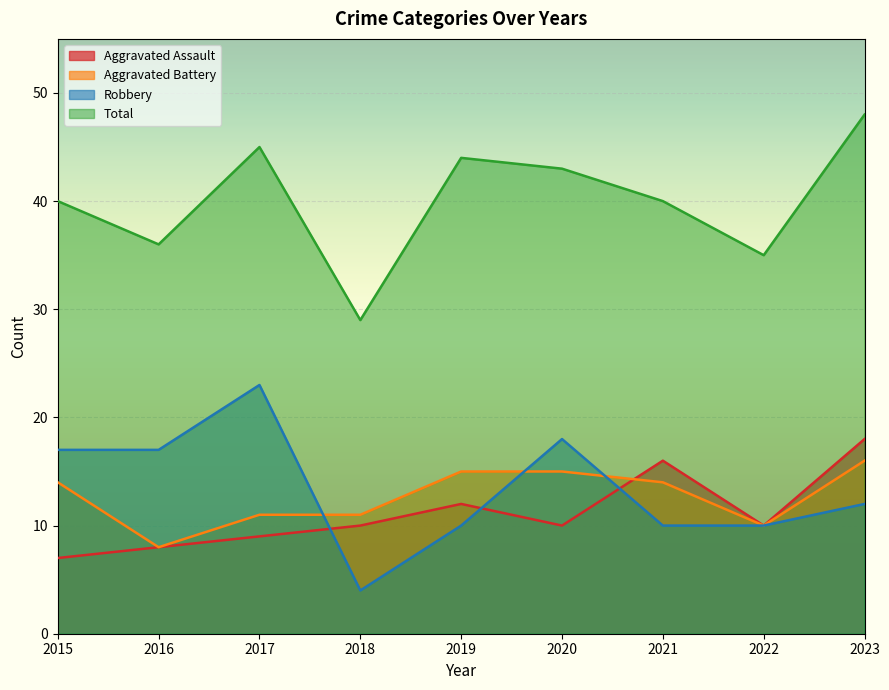

At which label is Robbery closest to 13?

2023